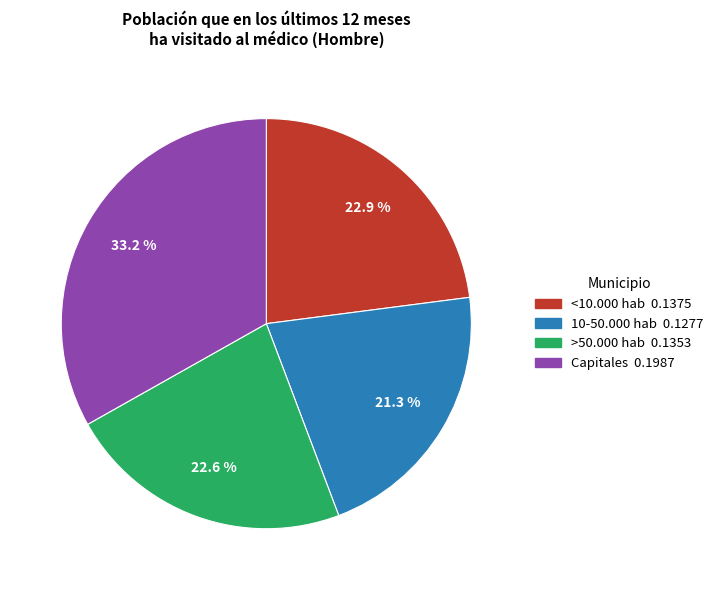

Does any single category account for the majority?

No